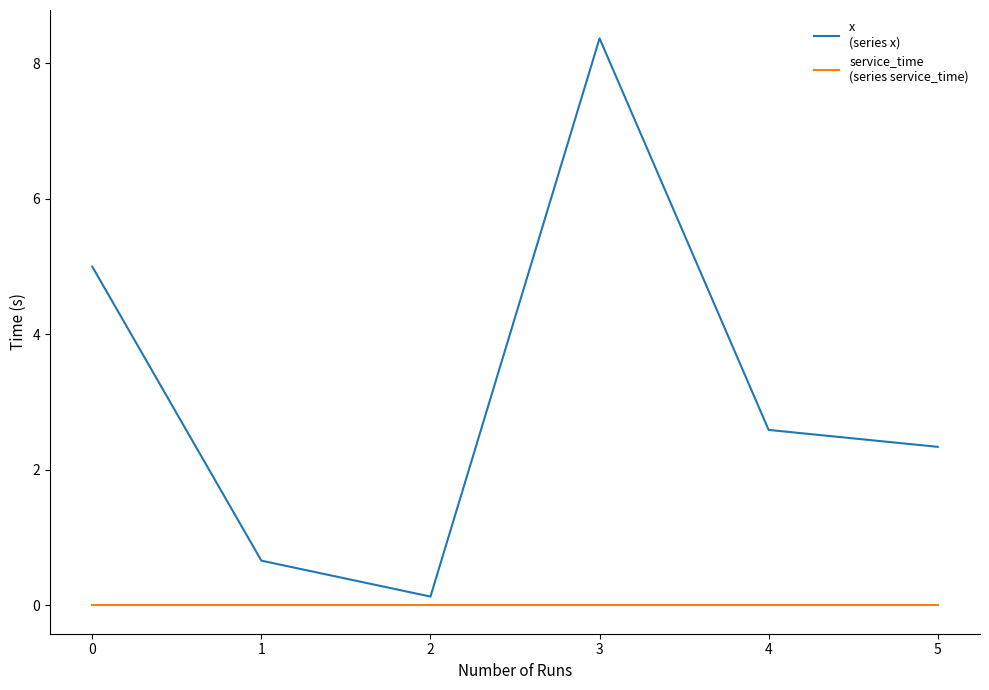

What is the spread (max minus min) of values at 3?

8.4